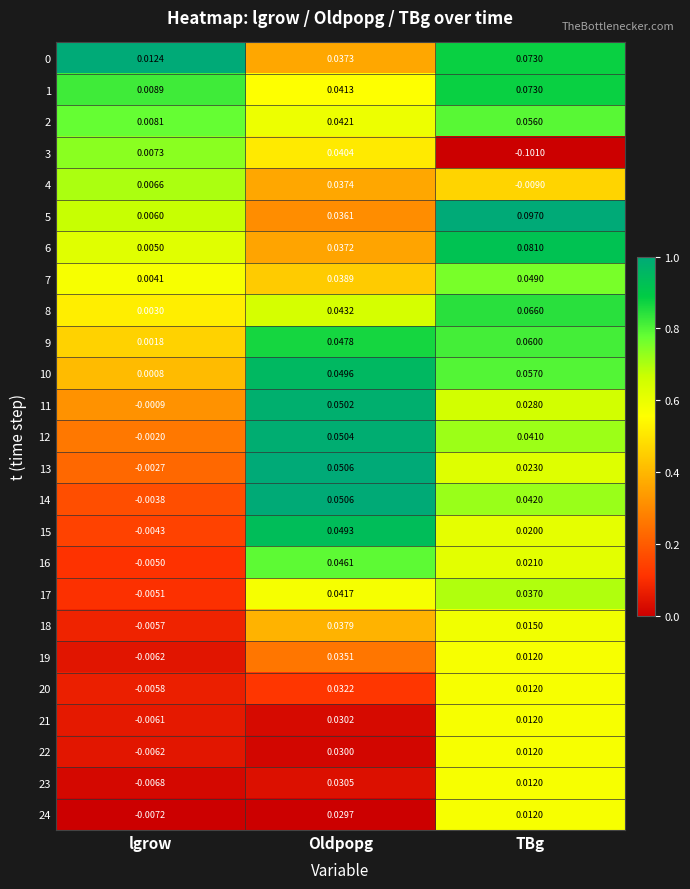

Which category has the highest value in the 11 series?

Oldpopg